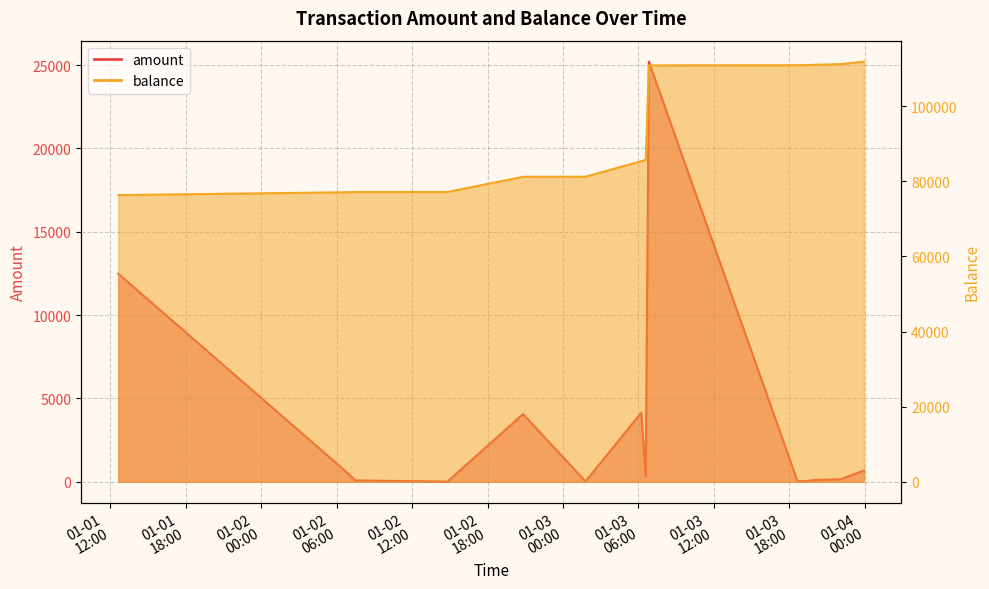

How many lines are shown in the chart?

2